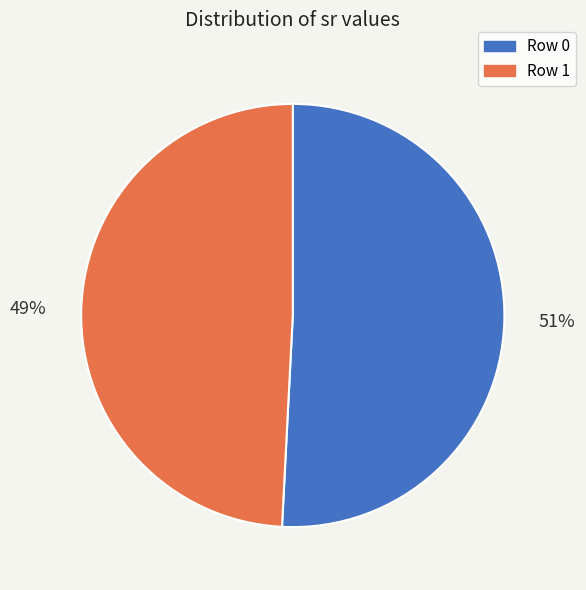

Rank the categories by value from highest to lowest.

Row 0, Row 1